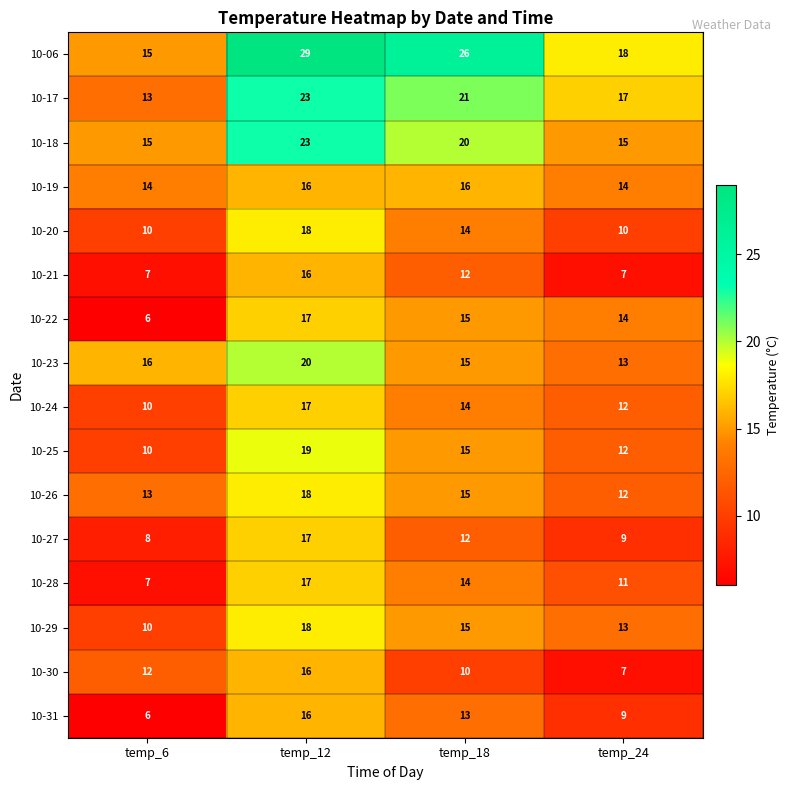

What is the total value across all series at temp_18?

247